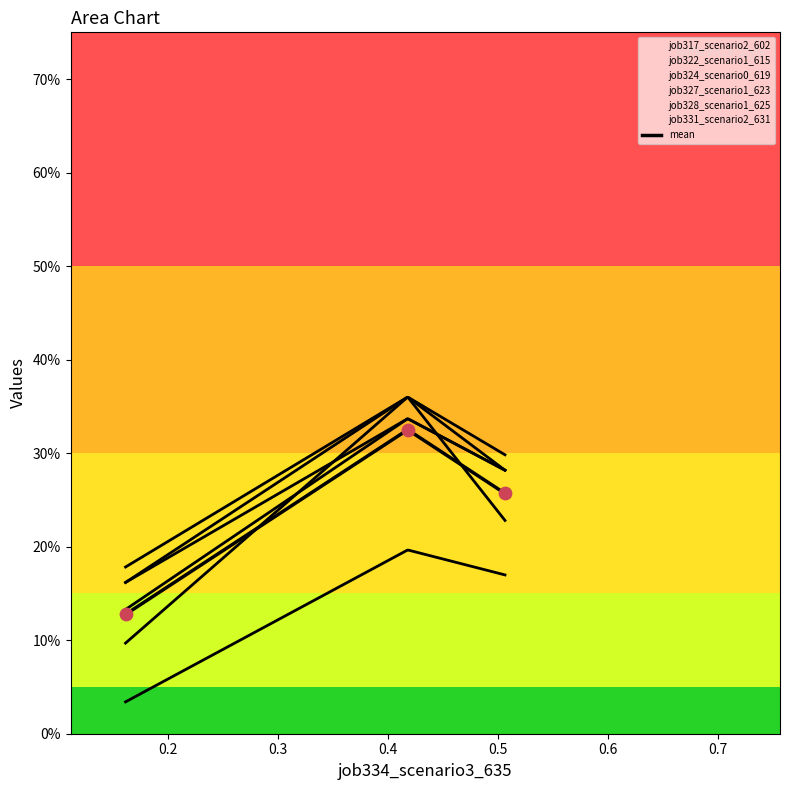

What are all the series names shown in the legend?

job317_scenario2_602, job322_scenario1_615, job324_scenario0_619, job327_scenario1_623, job328_scenario1_625, job331_scenario2_631